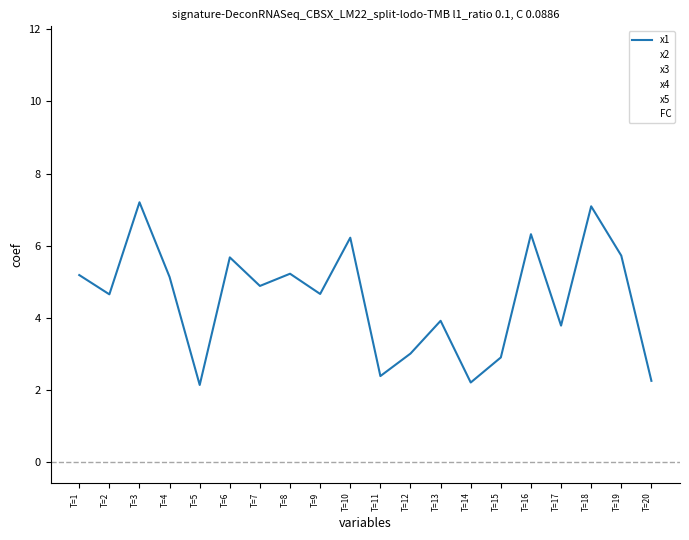

Does the chart have visible grid lines?

No